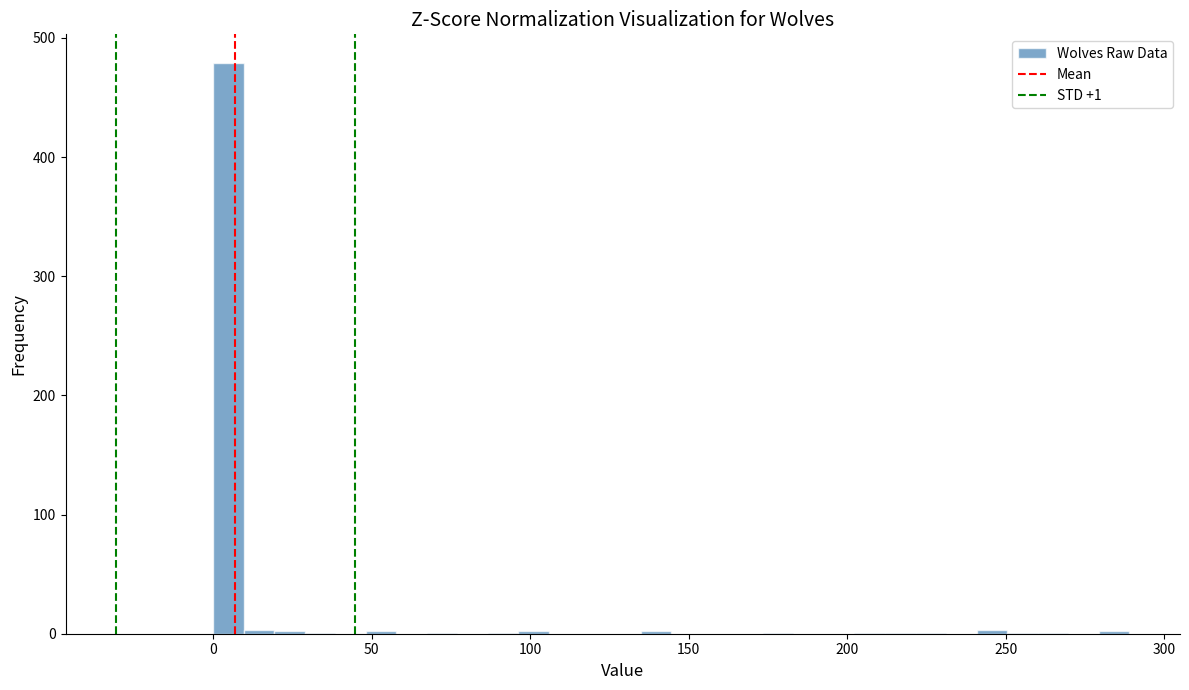

Around what value on the x-axis is the tallest bar? Give the approximate position of its centre, as read against the axis.

5